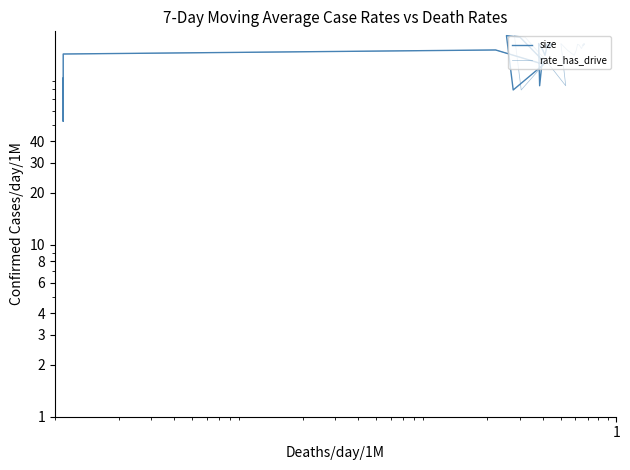

Reading left to right, extract all data points from this chart.

size: 78.7	78.7	82.2	79.4	71.2	84.5	93.3	61.2	52.3	128.6	135.8	112.0	79.5	164.5	160.9	118.8	84.1	147.9	135.3	126.4	135.8	146.5	145.0	138.5	141.2	145.8	143.3	146.9	145.4	147.1	146.6	146.7	147.5	146.9	146.9	146.6	146.7	146.9	146.1	147.1
rate_has_drive: 78.7	78.7	82.2	79.4	71.2	84.5	93.3	61.2	52.3	128.6	135.8	112.0	79.5	164.5	160.9	118.8	84.1	147.9	135.3	126.4	135.8	146.5	145.0	138.5	141.2	145.8	143.3	146.9	145.4	147.1	146.6	146.7	147.5	146.9	146.9	146.6	146.7	146.9	146.1	147.1